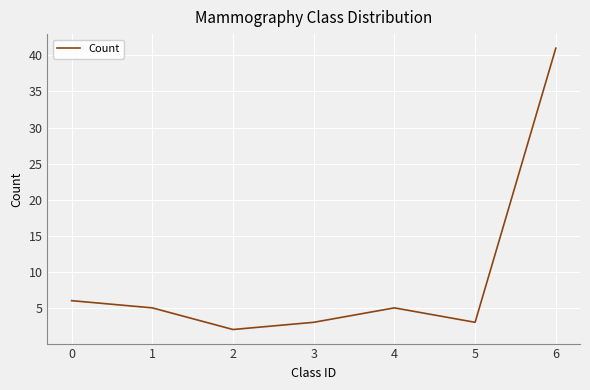

How many lines are shown in the chart?

1